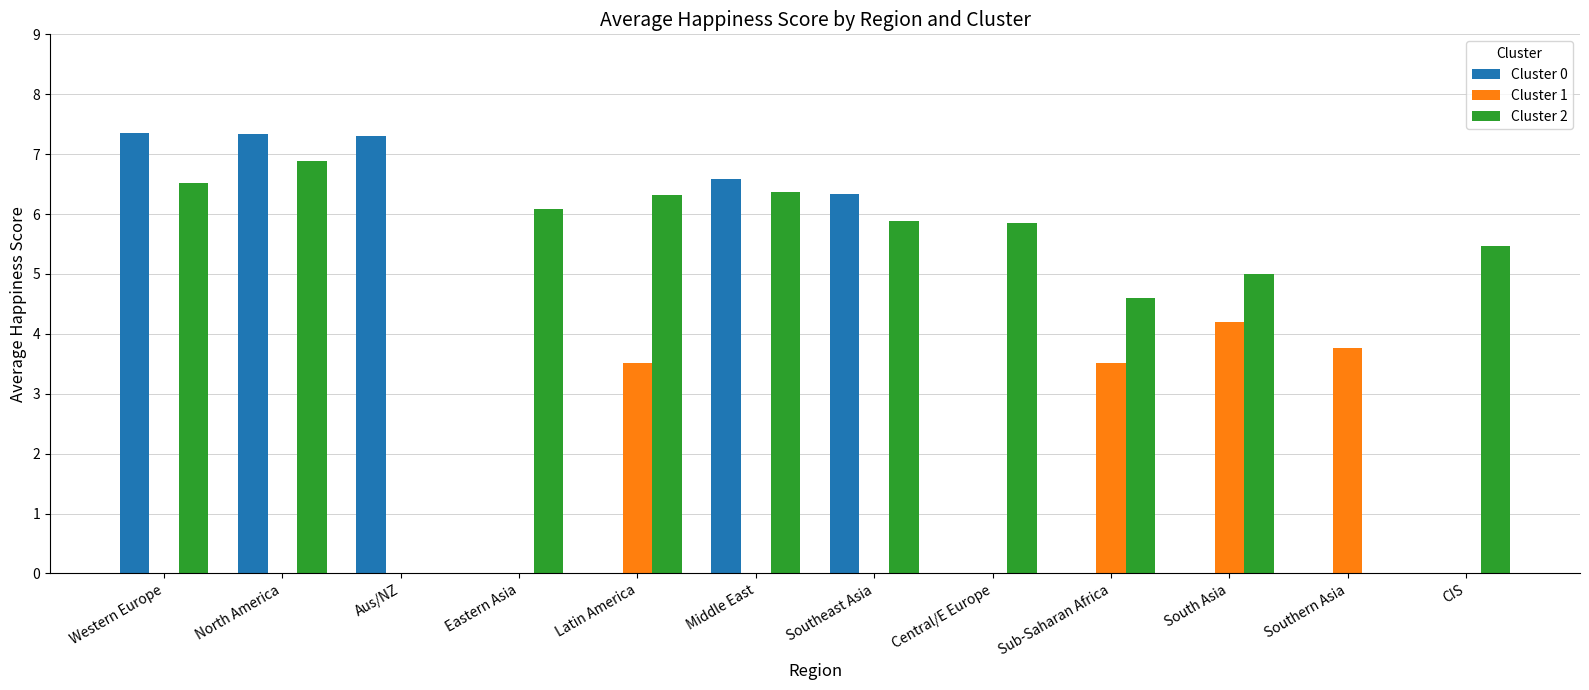

The value of Cluster 1 at Sub-Saharan Africa is 3.5. True or false?

True